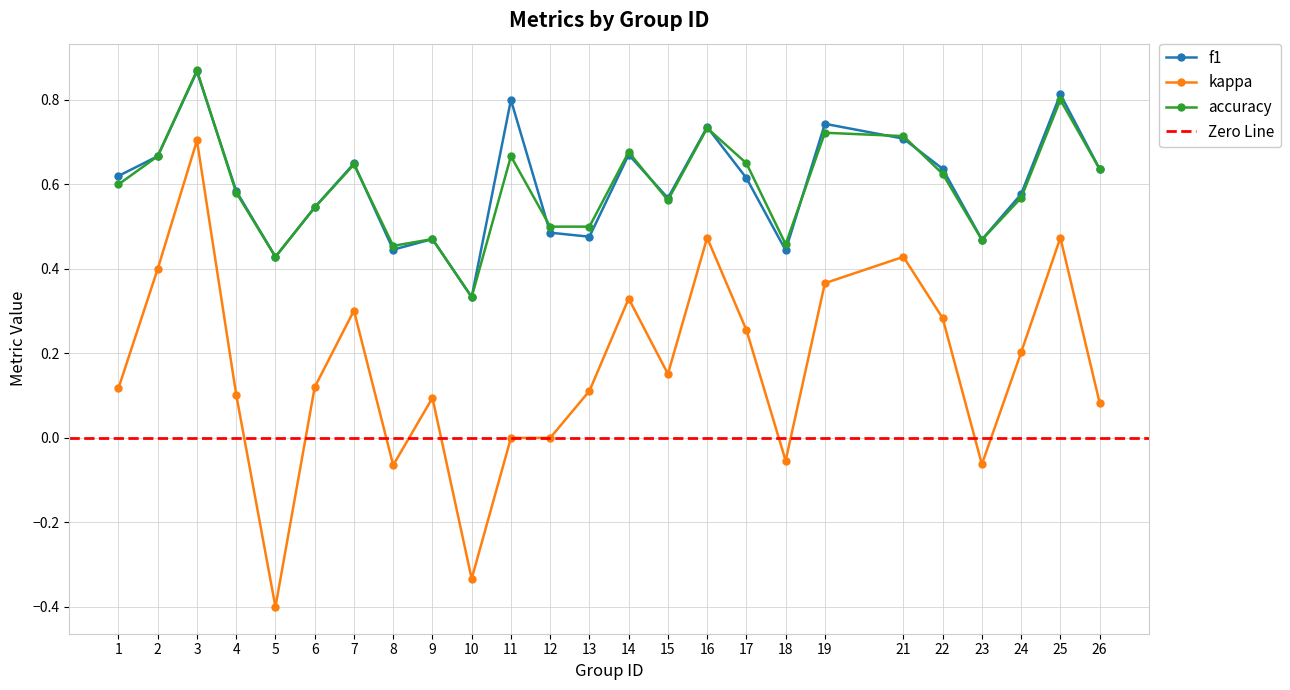

Which series has the largest total across all categories?

f1